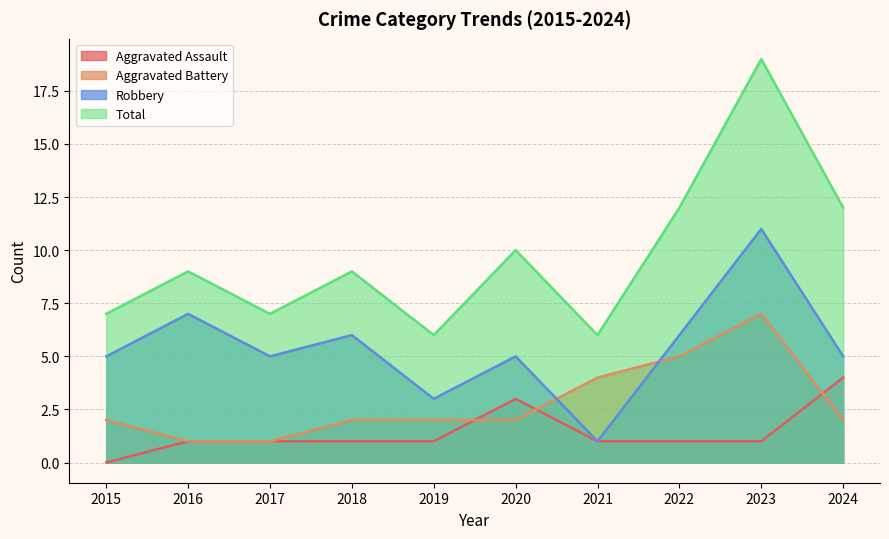

Between 2022 and 2016, which is larger?

2022